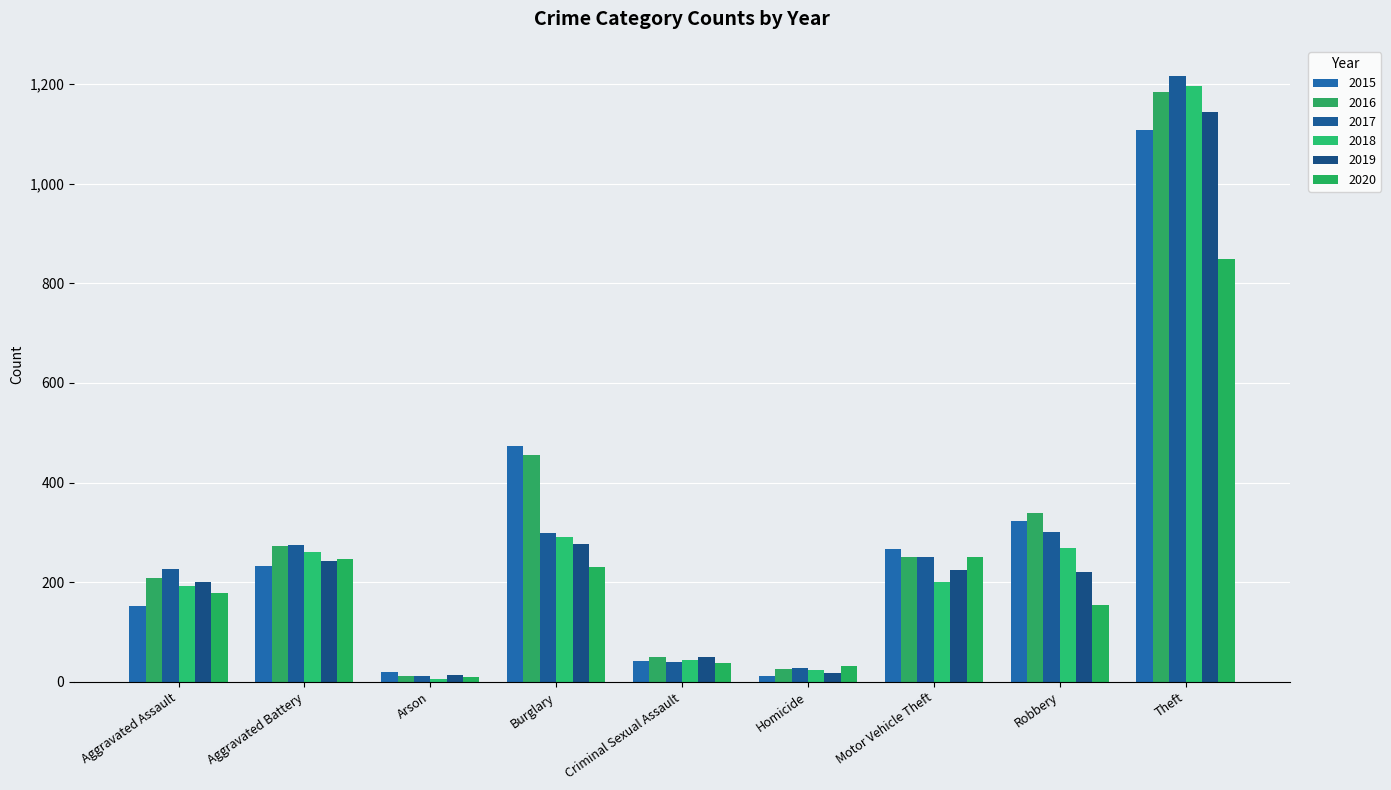

What is the sum of all 2020 values?

1986